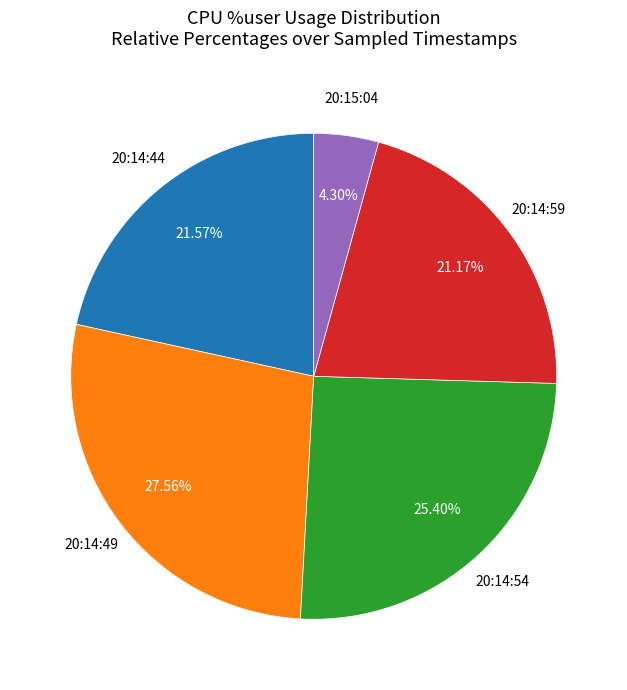

What percentage is the 20:15:04 slice, to the nearest percent?

4%